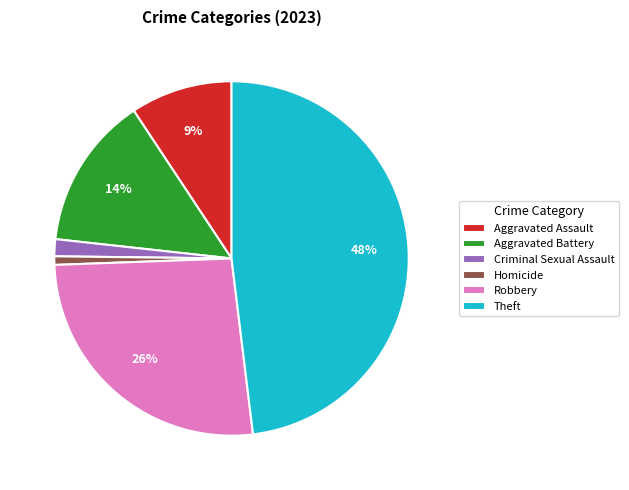

Rank the categories by value from highest to lowest.

Theft, Robbery, Aggravated Battery, Aggravated Assault, Criminal Sexual Assault, Homicide